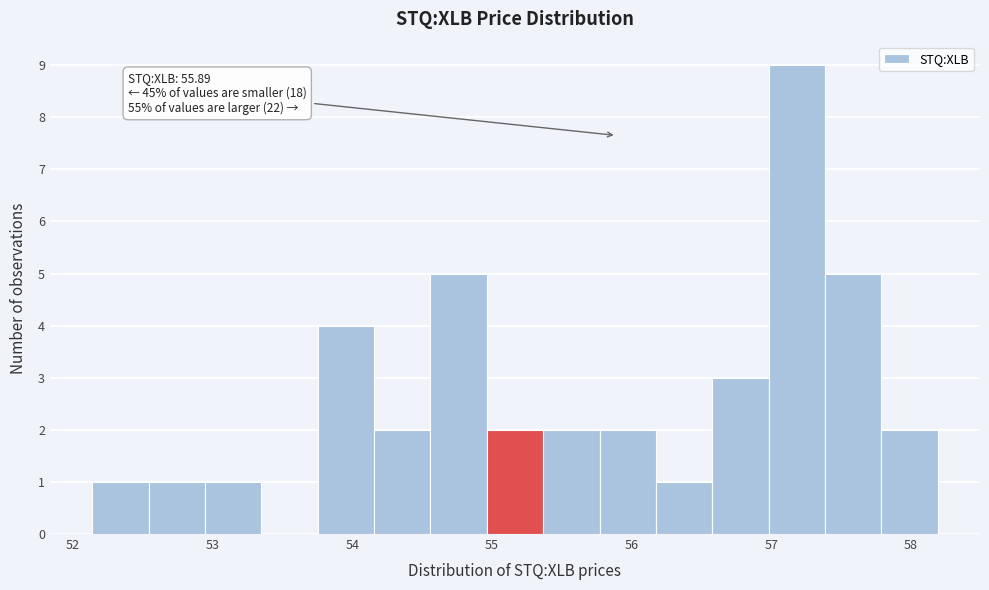

Over which range of the x-axis is the bar tallest?

57.0 to 57.4